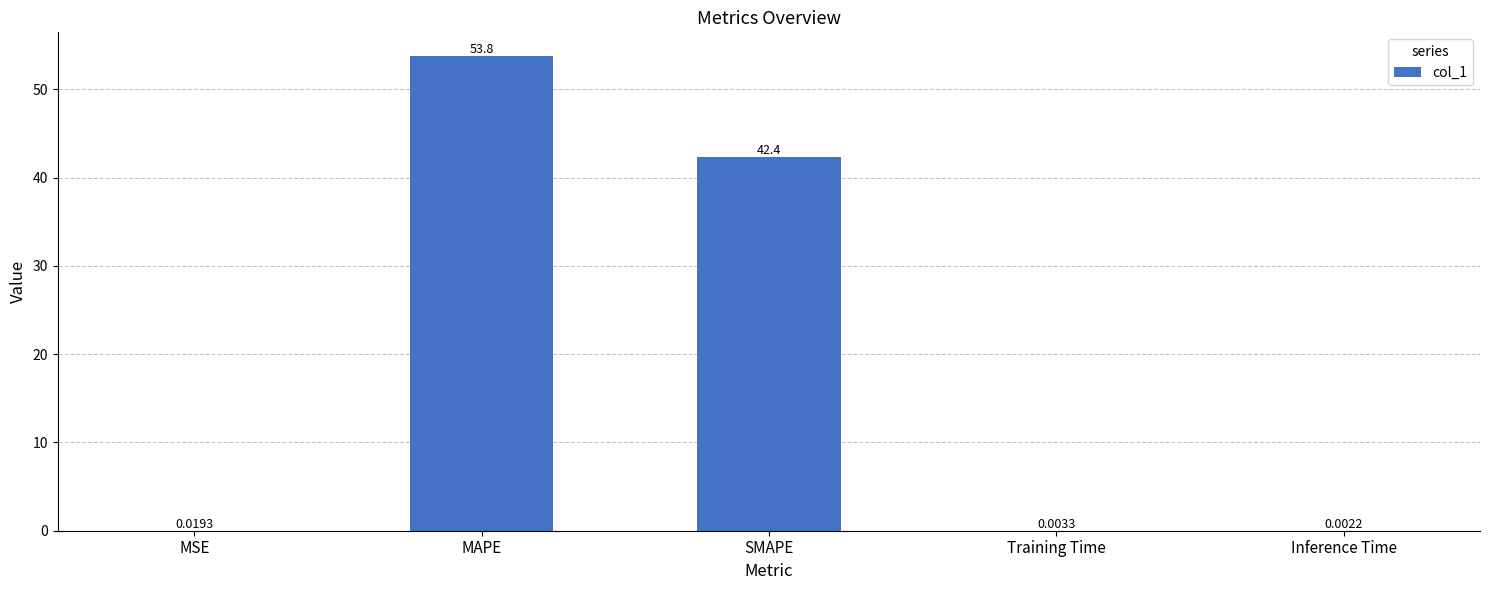

At which label is the value closest to 26?

SMAPE